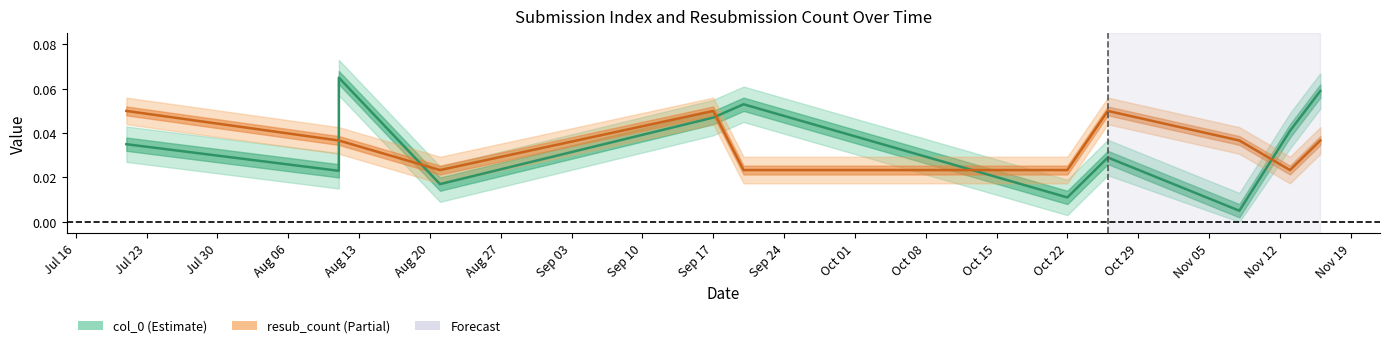

List the series in order of their overall mean, lowest first.

col_0 (Estimate), resub_count (Partial)